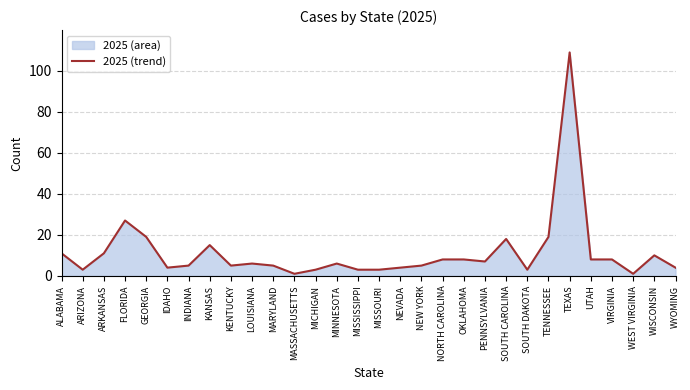

What is the label of the 4th point from the right?

VIRGINIA